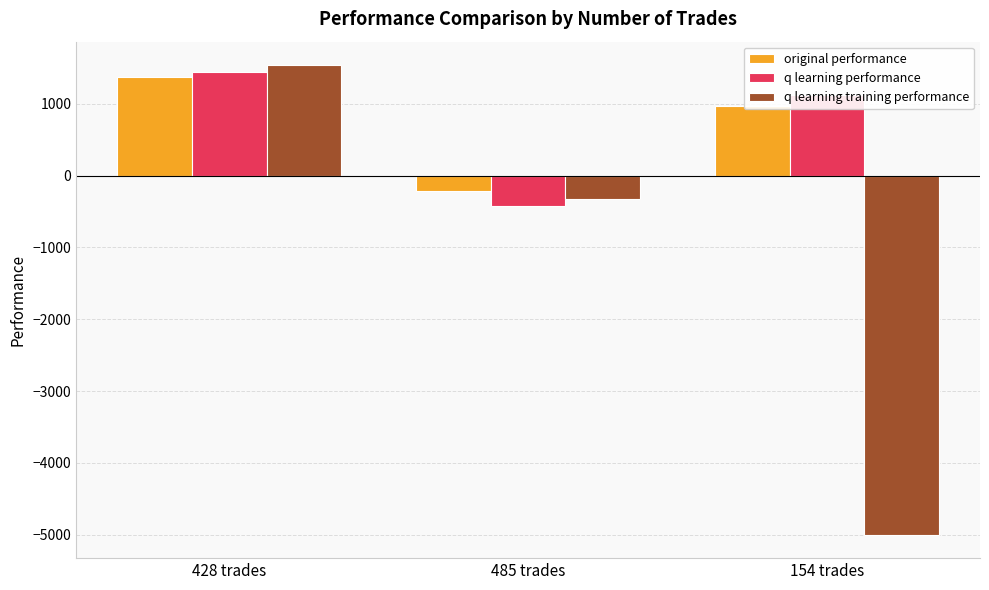

The value of q learning training performance at 154 trades is -1933.1. True or false?

False